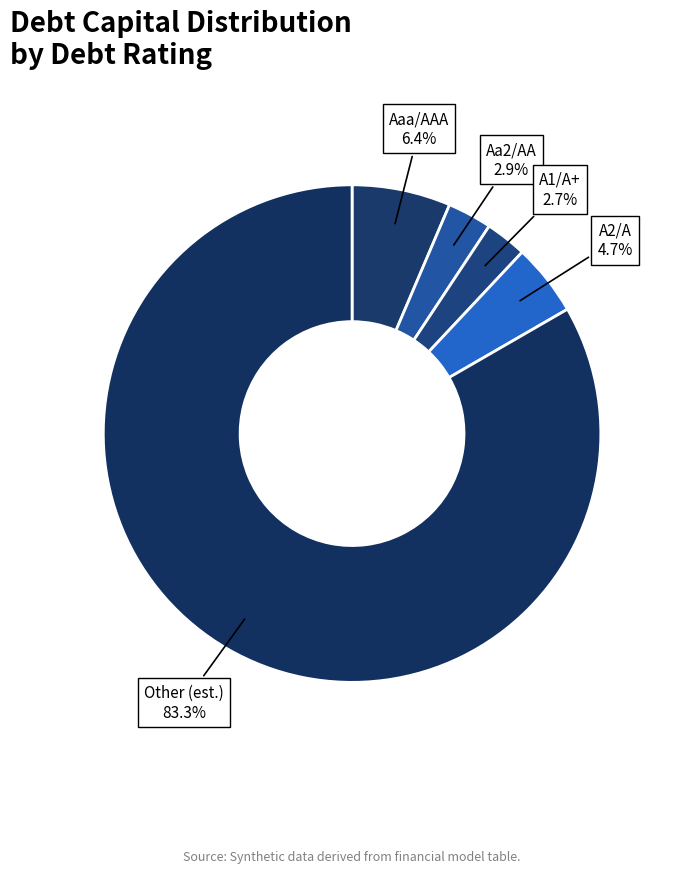

What is the total percentage of Other (est.) and Aa2/AA?

86.2%